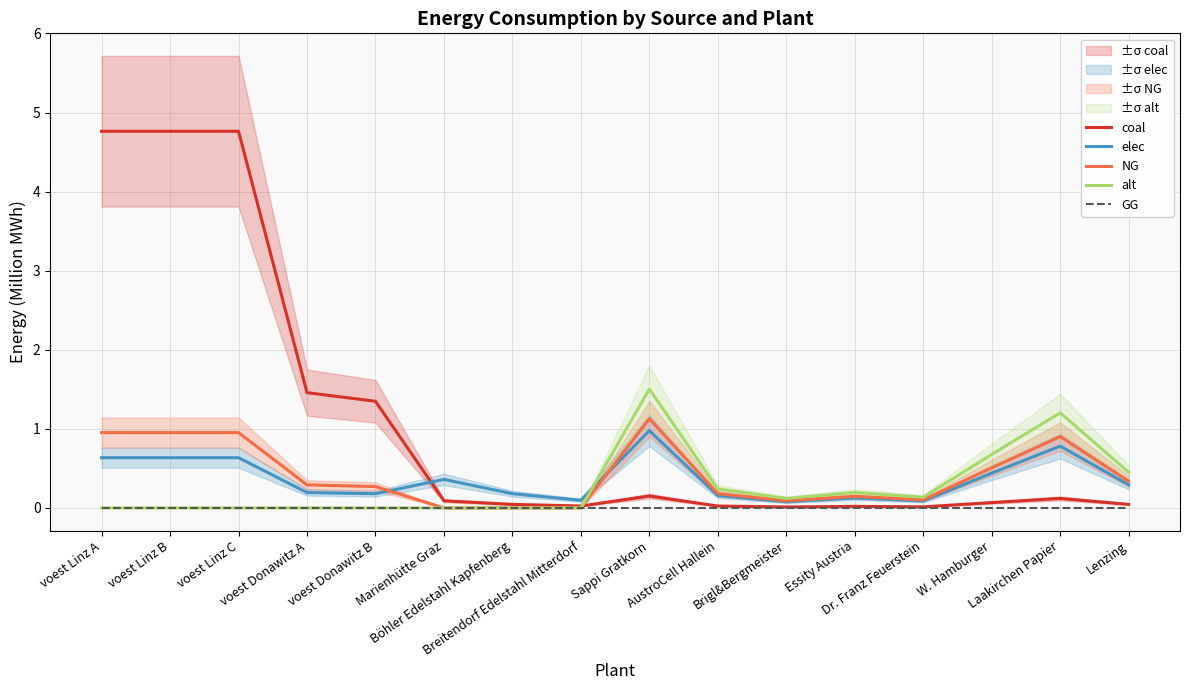

At Marienhütte Graz, list the series in order from smallest to largest.

NG, alt, GG, coal, elec